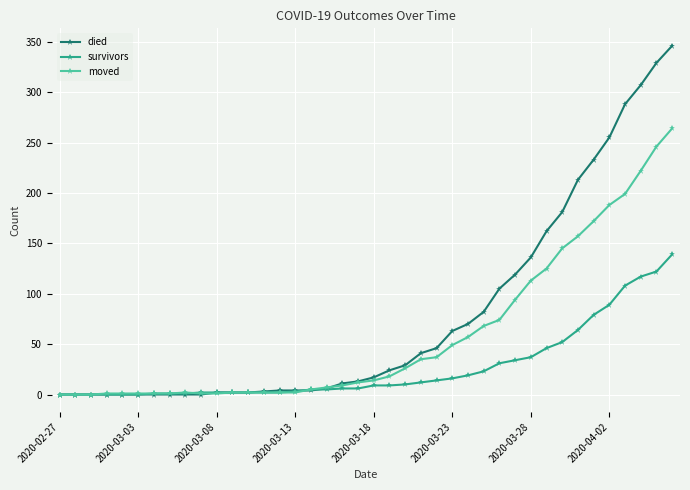

Does the chart have visible grid lines?

Yes